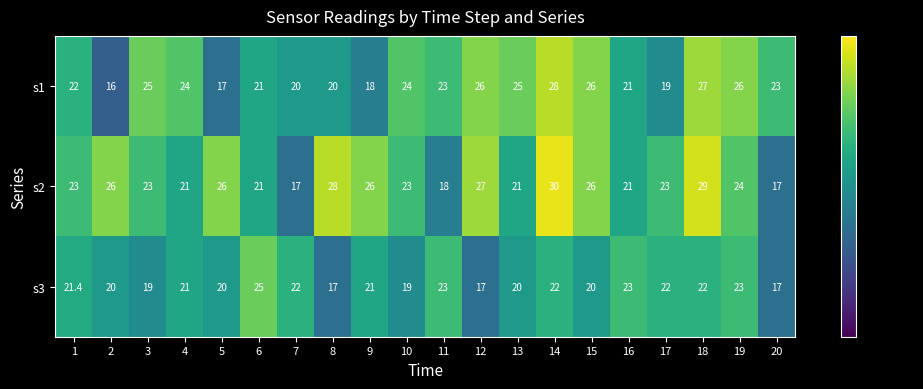

Which series has the largest total across all categories?

s2